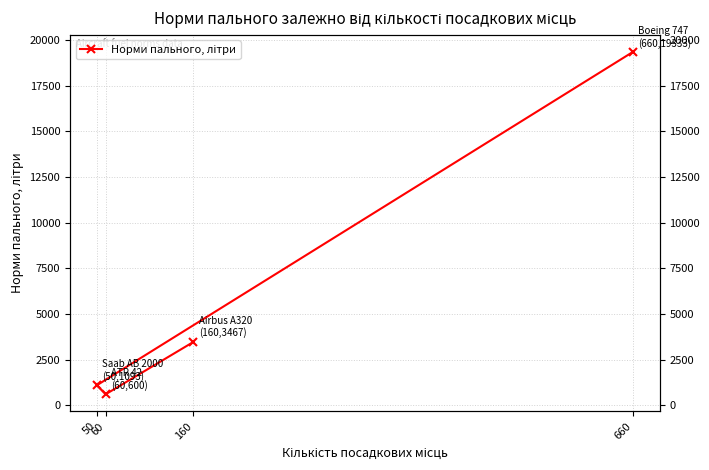

Between 660 and 50, which is larger?

660